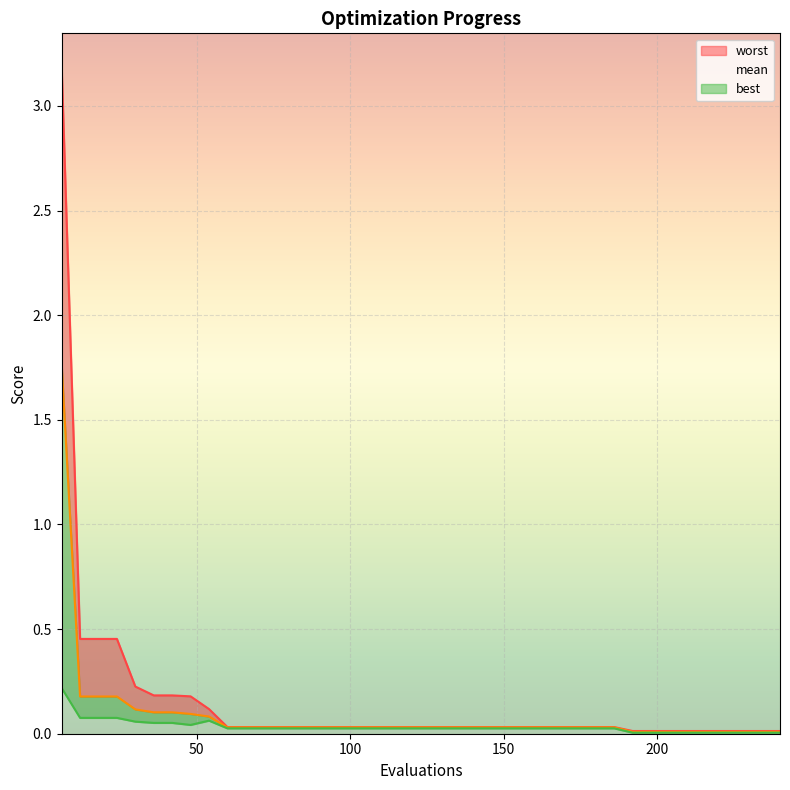

What is the total value across all series at 84?

0.1